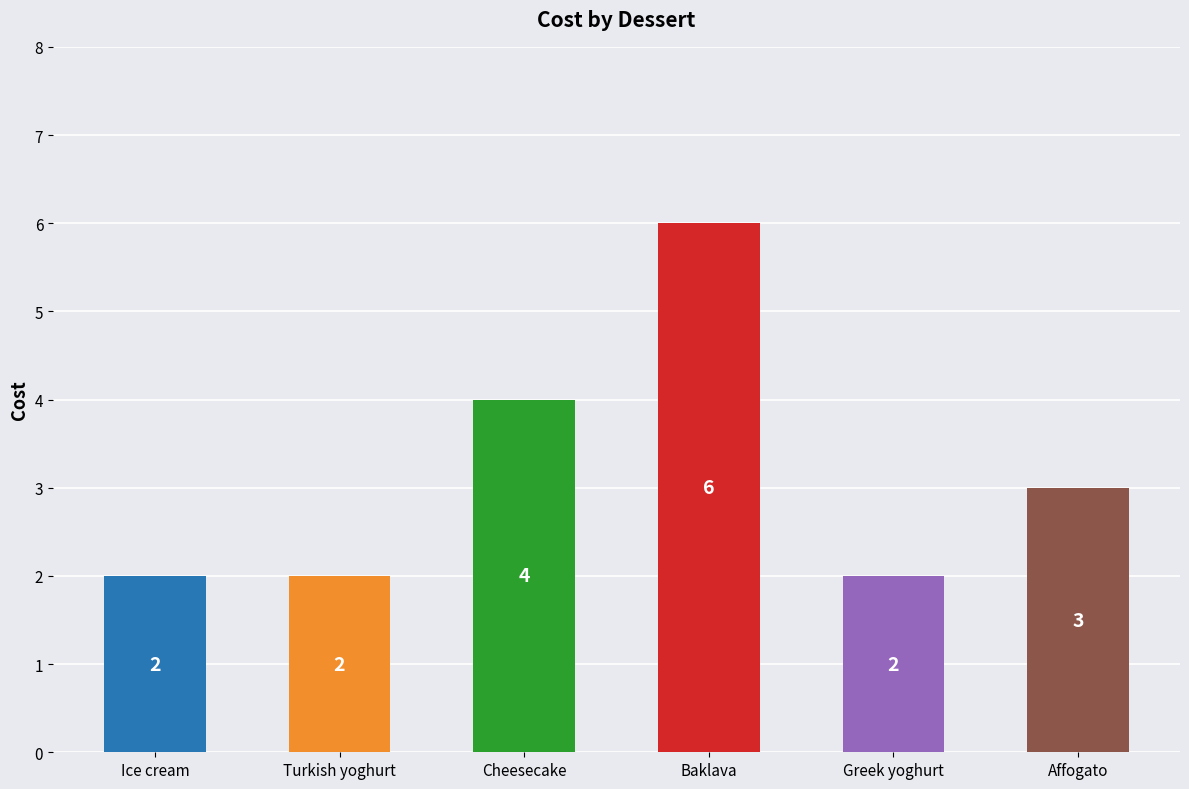

How many values are between 2 and 4?

5